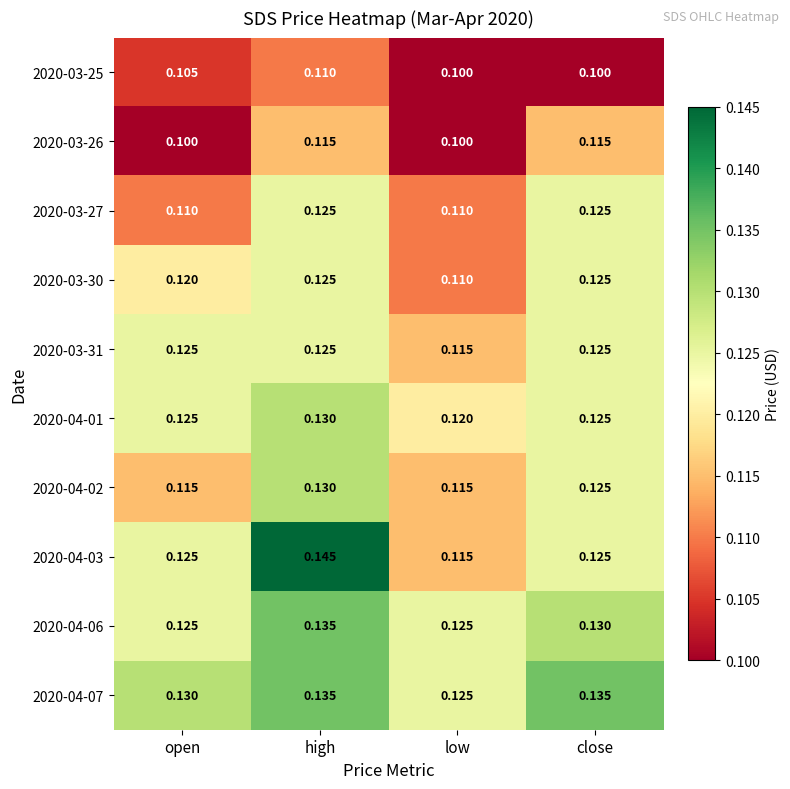

At which category is the sum across all series the highest?

high